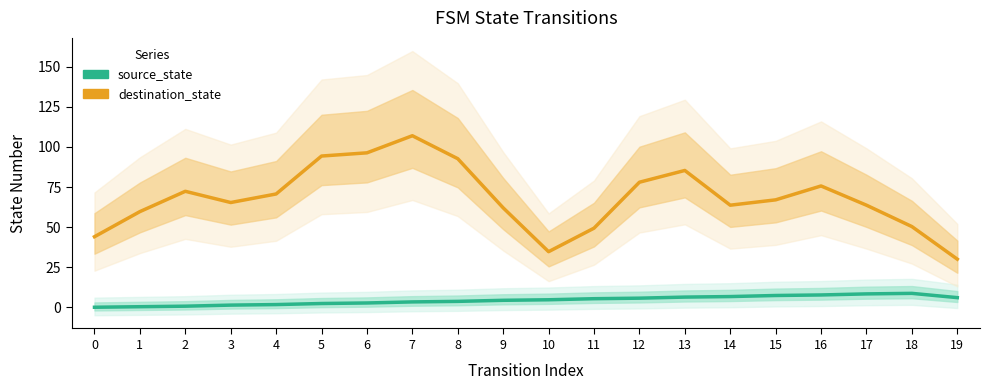

What are all the series names shown in the legend?

source_state, destination_state